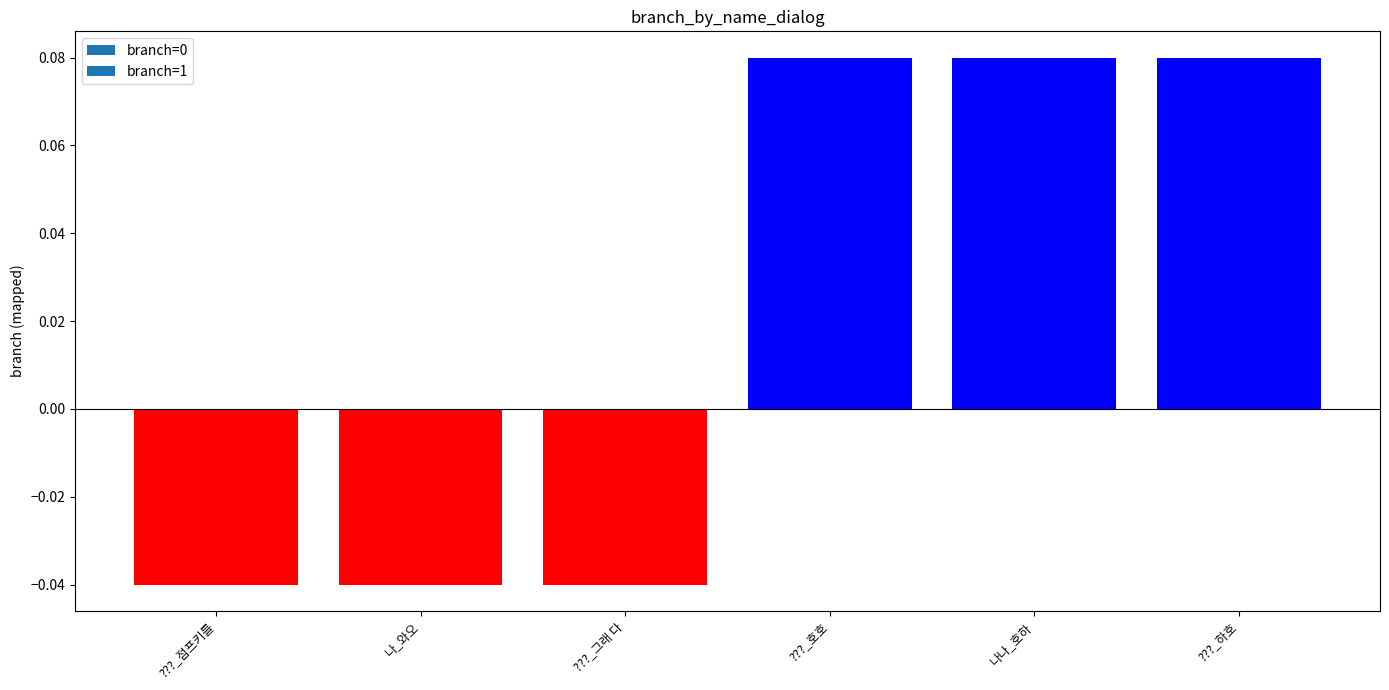

How many values are between 0 and 1?

3